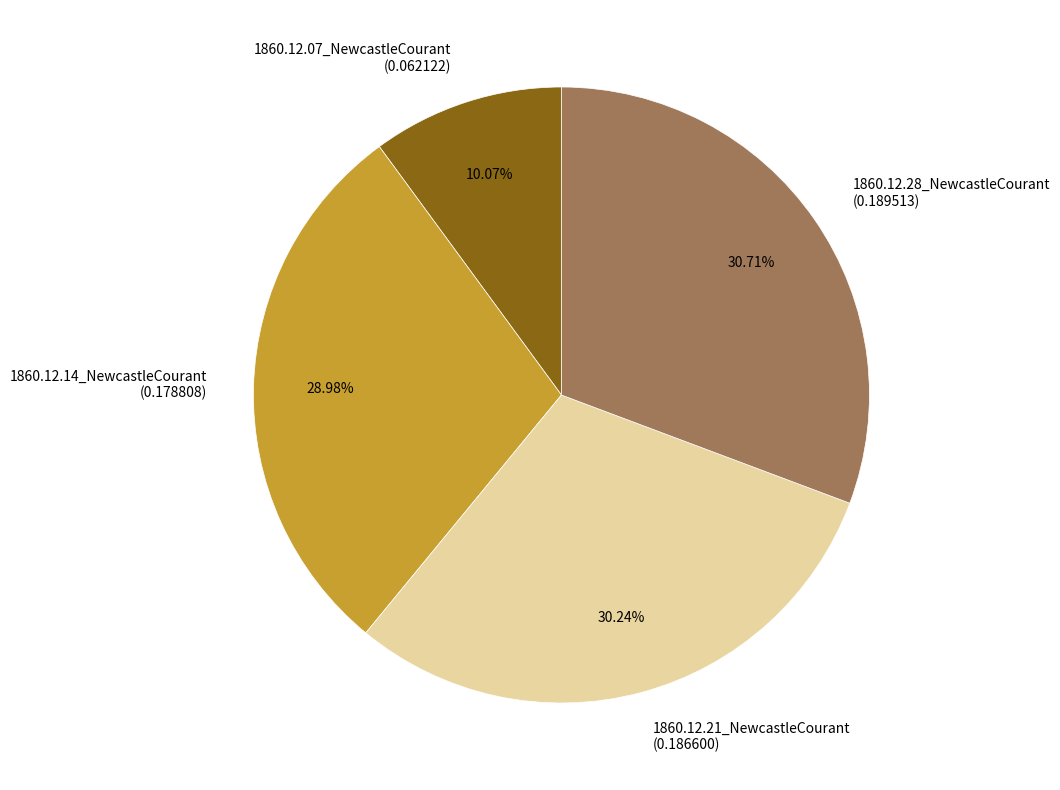

To the nearest percent, what percentage of the pie is 1860.12.28_NewcastleCourant?

31%